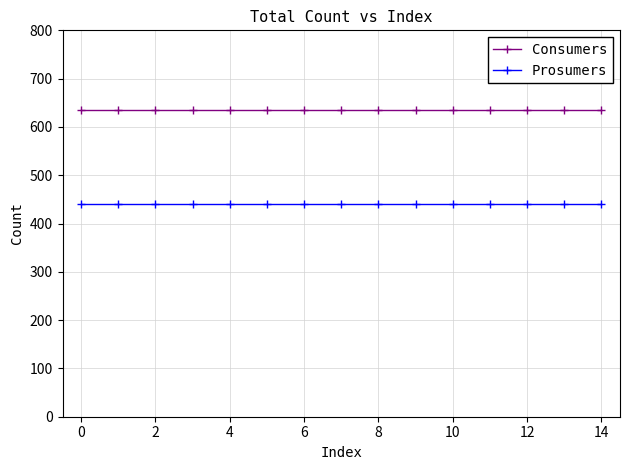

Reading left to right, what are all the values shown in this chart?

Consumers: 635	635	635	635	635	635	635	635	635	635	635	635	635	635	635
Prosumers: 440	440	440	440	440	440	440	440	440	440	440	440	440	440	440